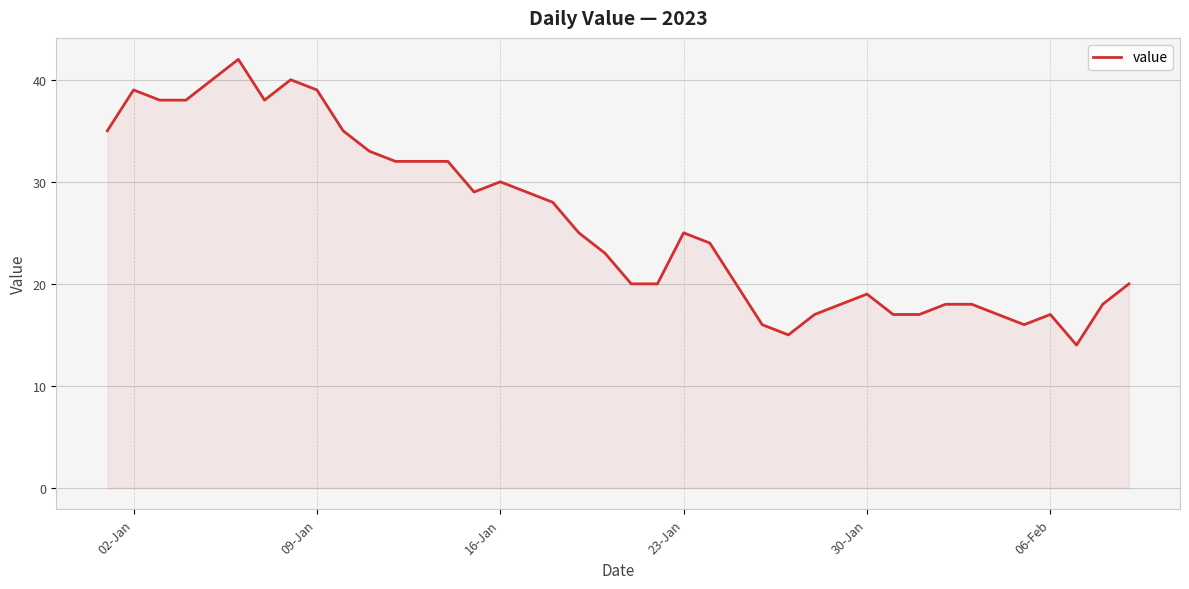

What is the maximum value shown in the chart?

42